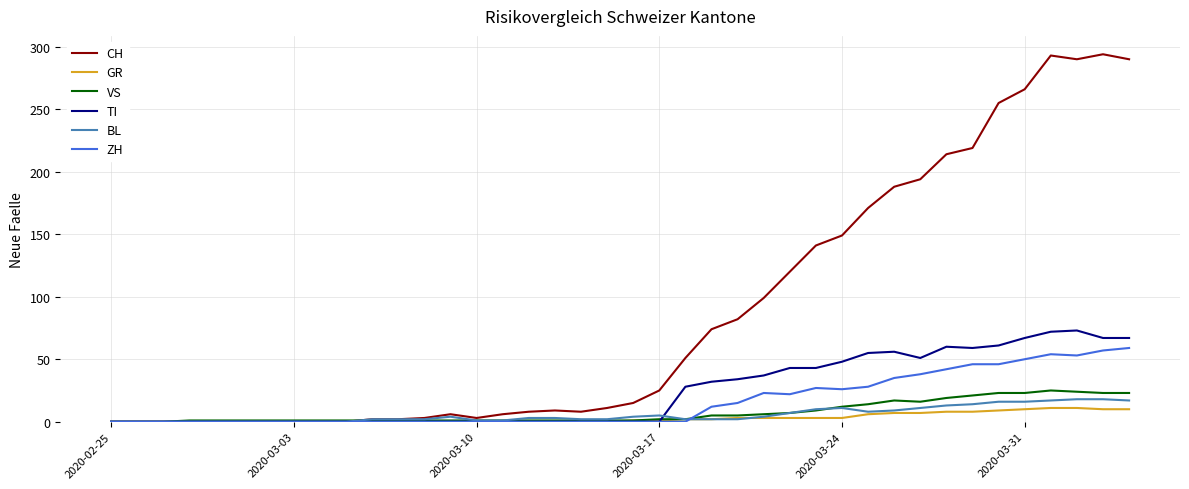

True or false: VS has more than 0 interior local peaks.

True